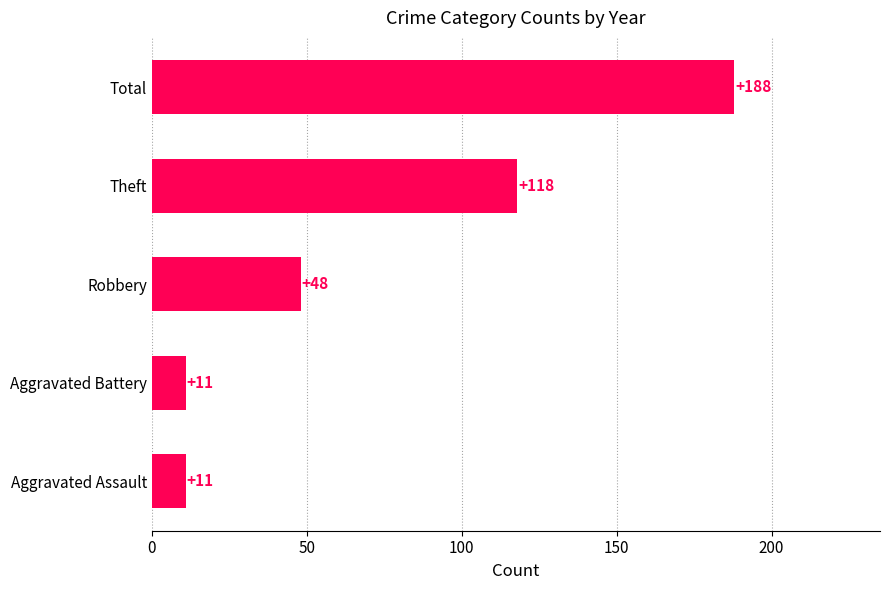

Read the value at Aggravated Assault, to the nearest 10.

10